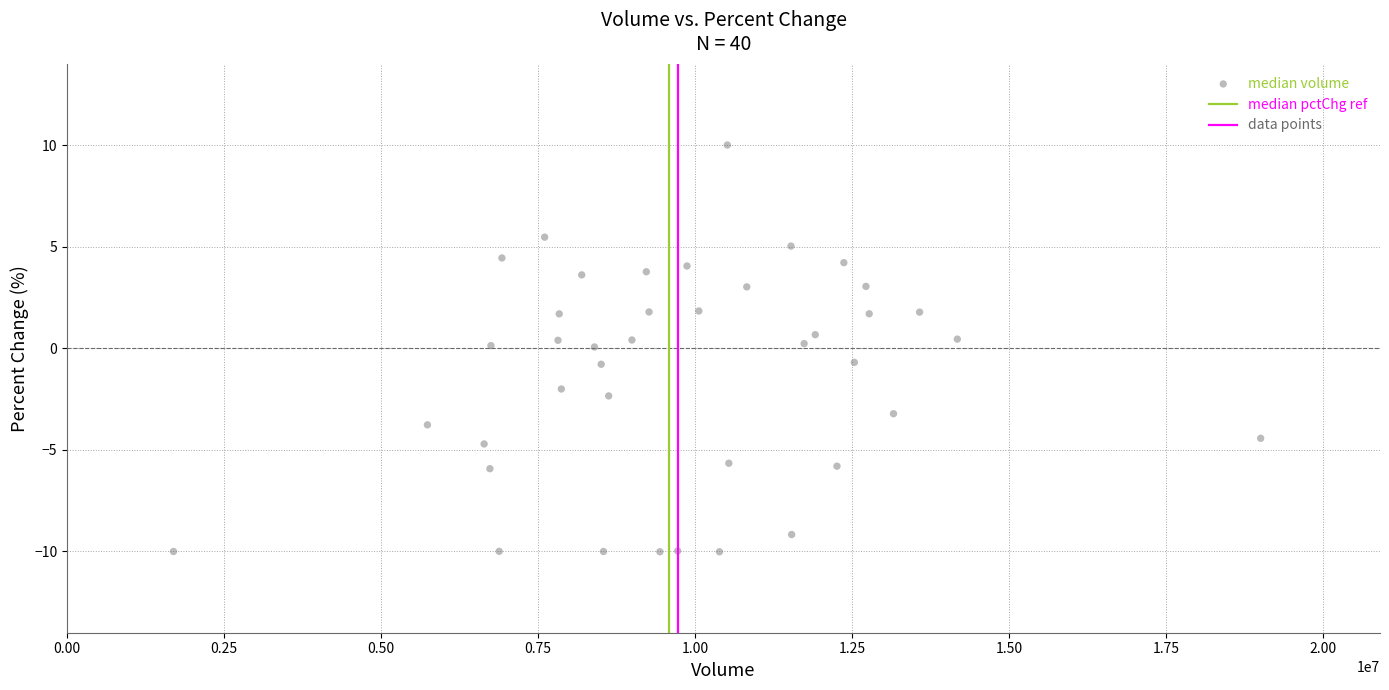

What is the range of X values (max minus min)?

17314849.0